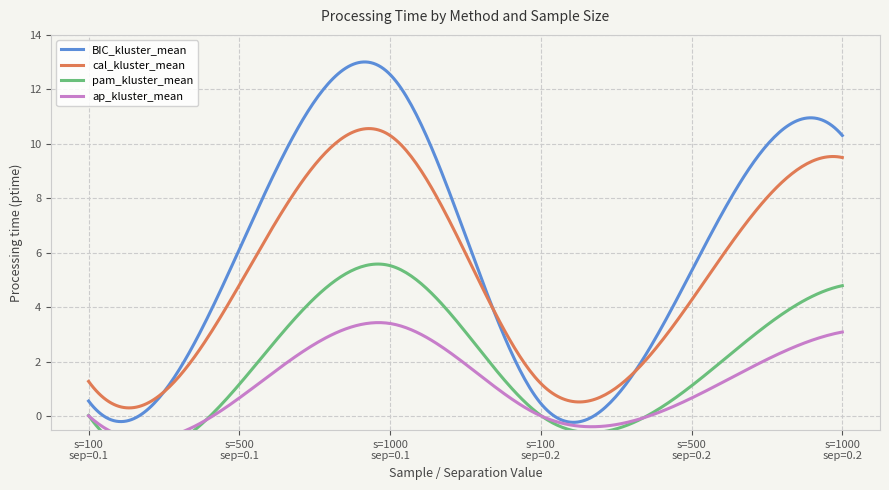

What is the difference between the highest and lowest values at 500?

5.5